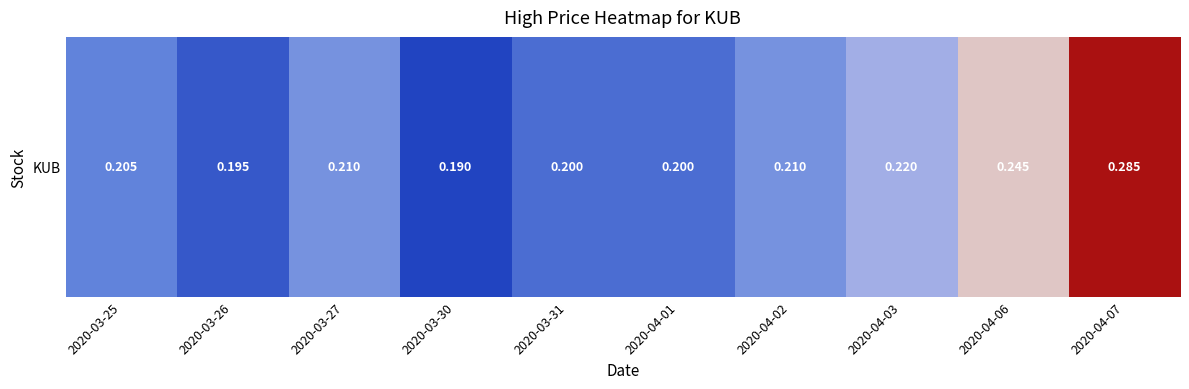

Is it true that the value at 2020-03-27 is 0.2?

True